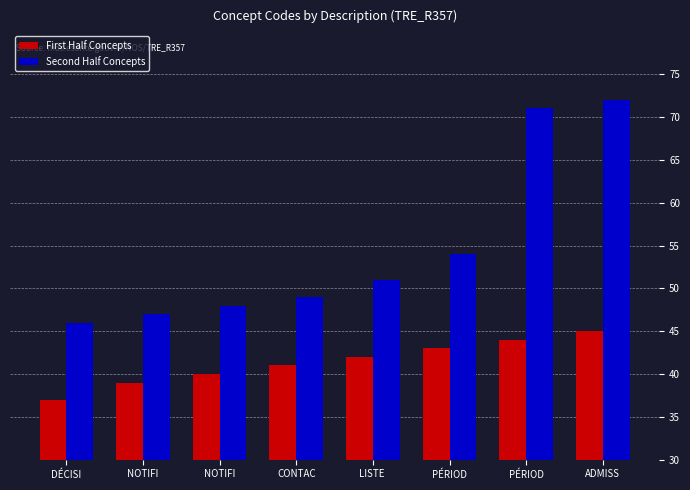

What is the label of the 3rd bar from the left?

NOTIFI